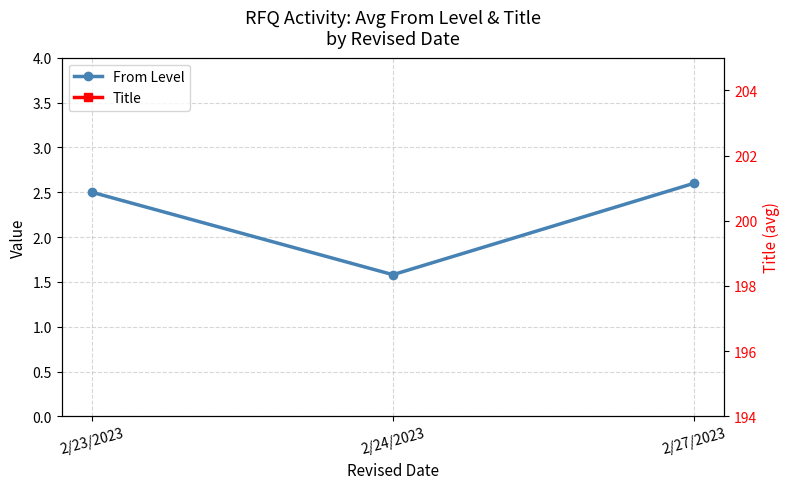

Where does the Title series first go above 199?

2/24/2023